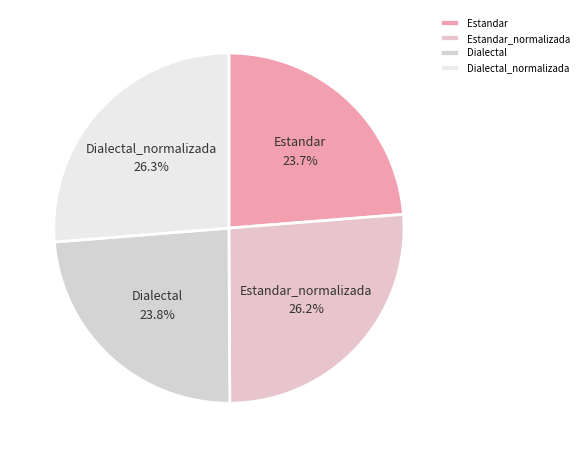

How many slices are in this pie chart?

4